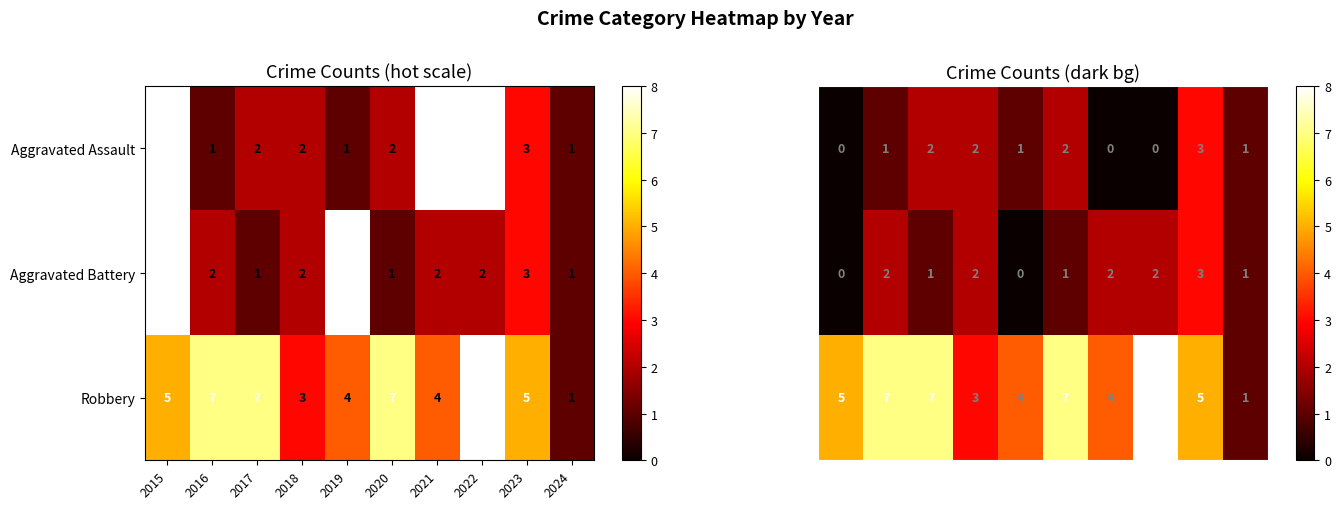

At how many categories does at least one series exceed 1?

9